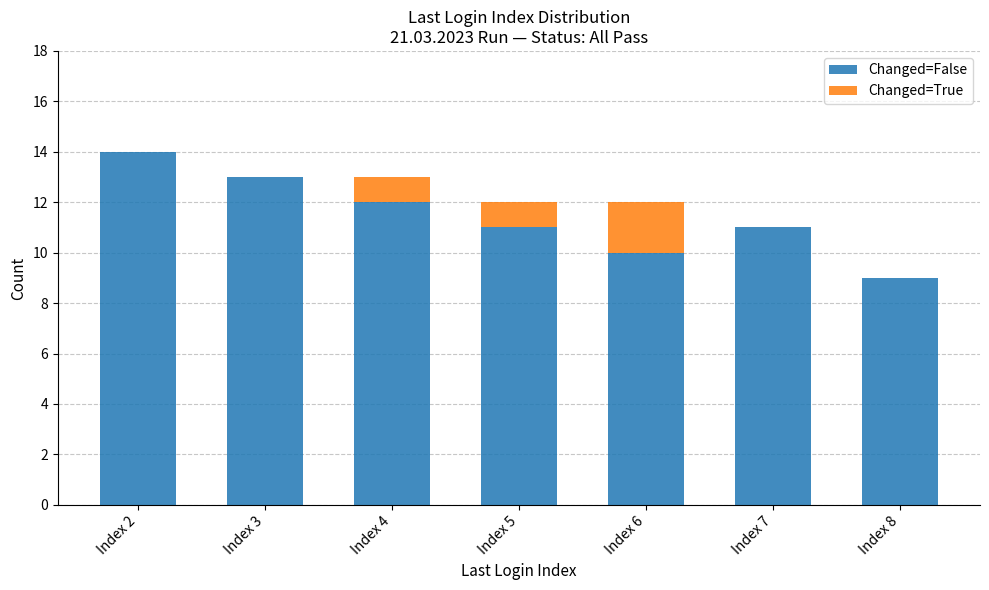

The value of Changed=False at Index 2 is 14. True or false?

True